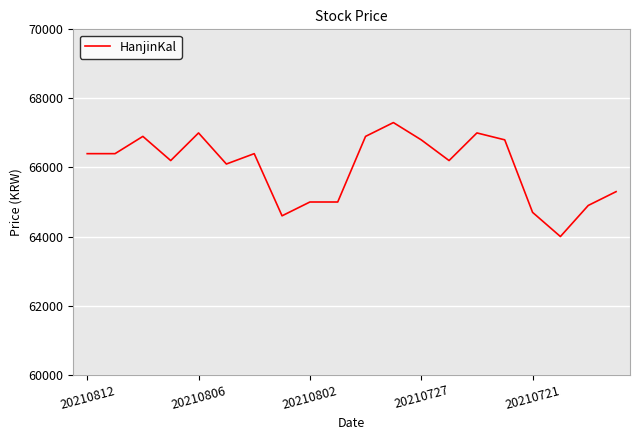

What is the minimum value shown in the chart?

64000